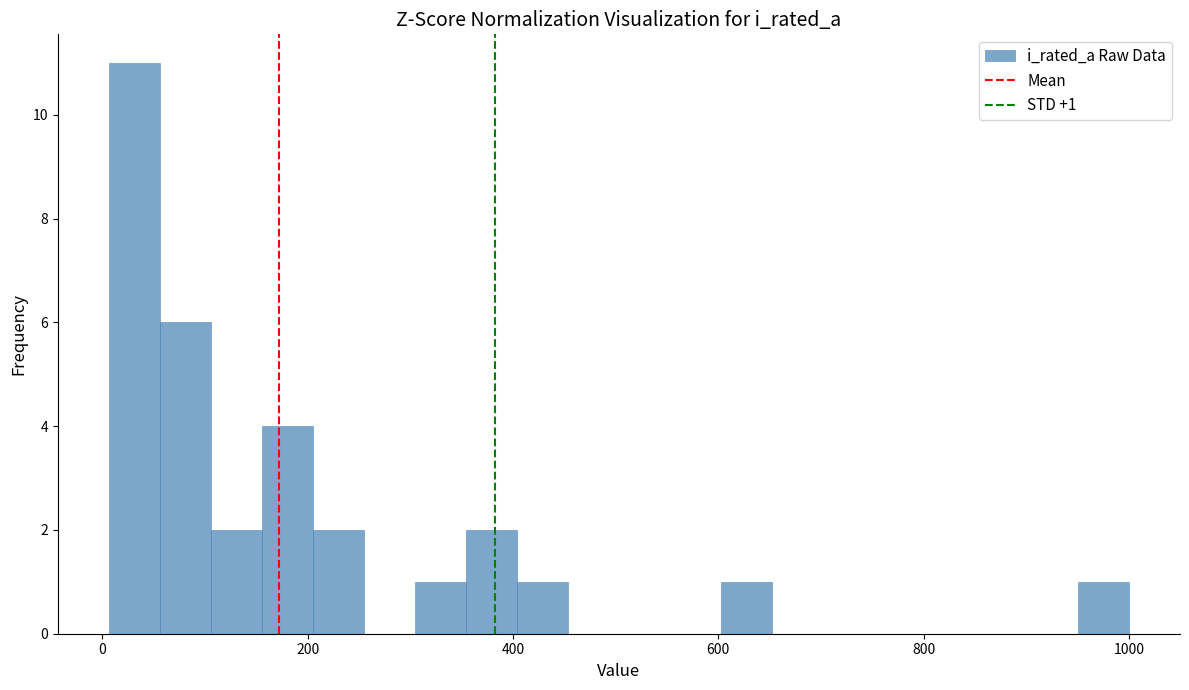

Read against the x-axis, roughly where is the centre of the tallest bar?

40